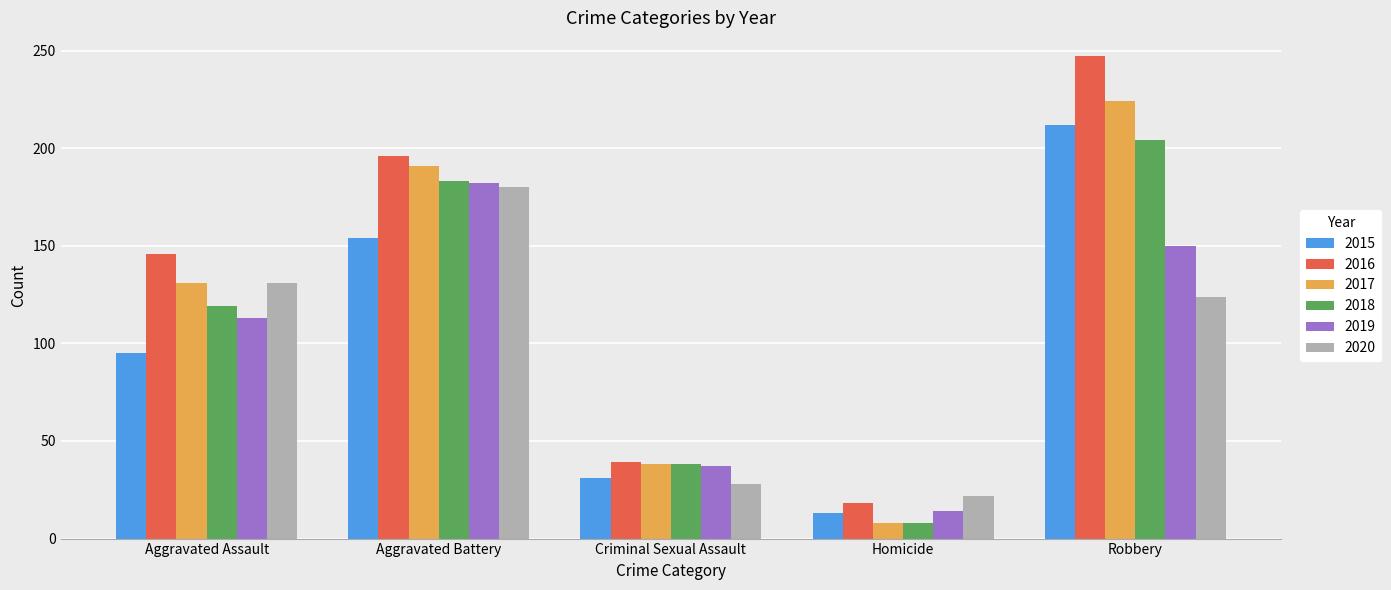

How many data points in 2017 are less than 131?

2